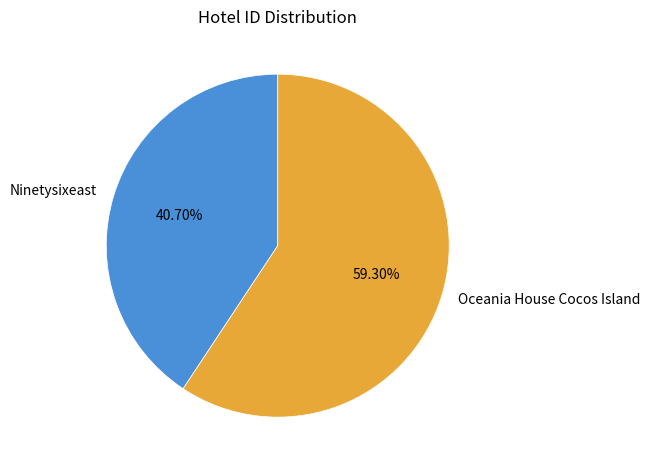

Which category has the smallest portion of the pie?

Ninetysixeast